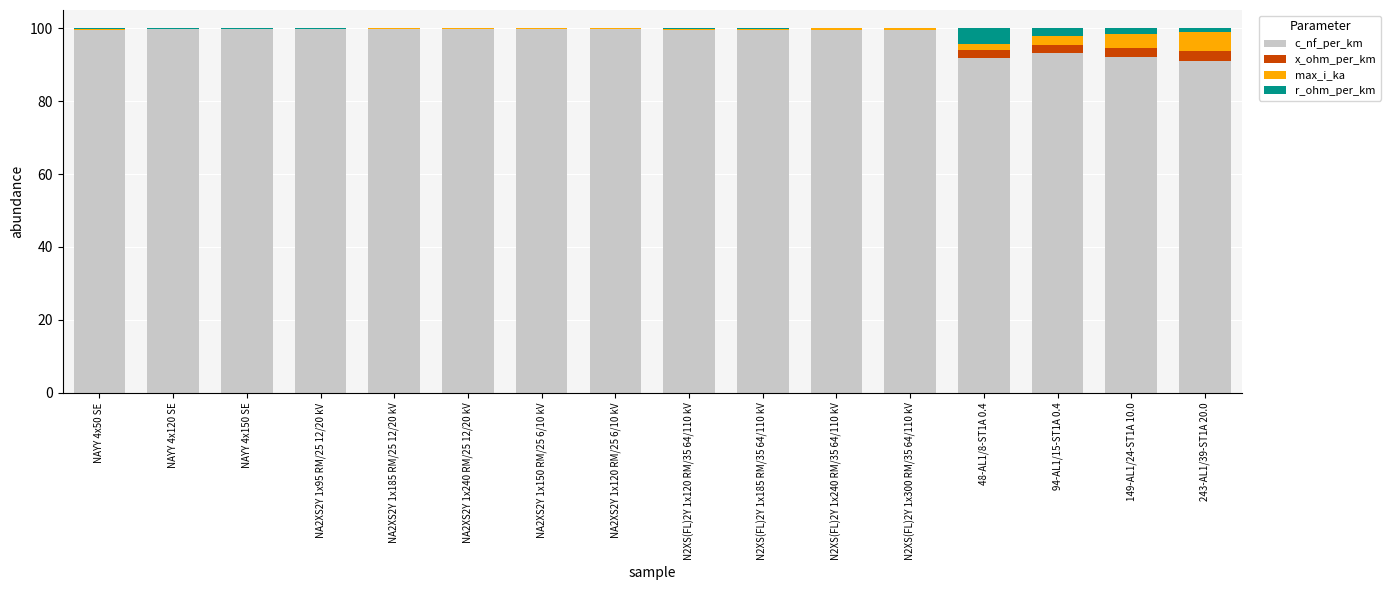

What is the maximum value for c_nf_per_km?

99.8